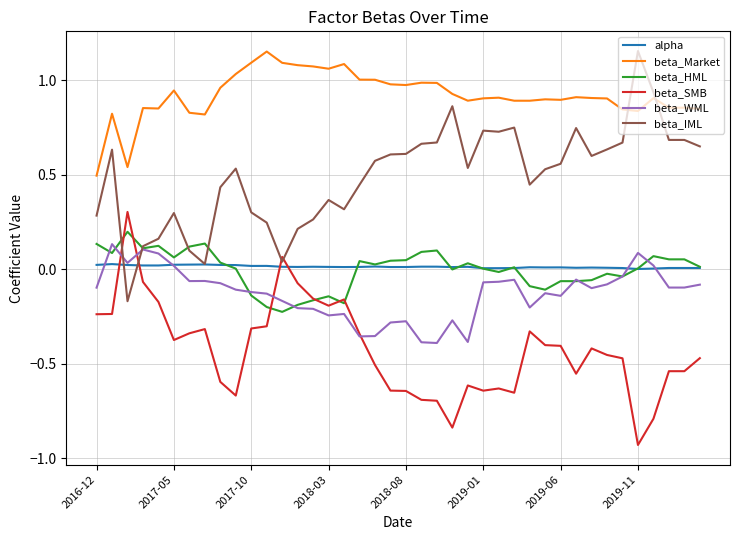

At how many categories does at least one series exceed 0?

40